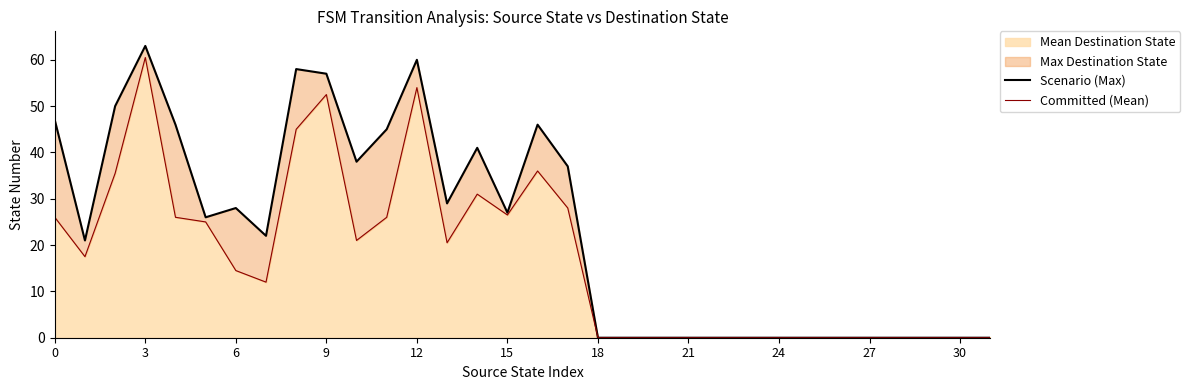

What is the highest value of the Mean Destination State series?

60.5